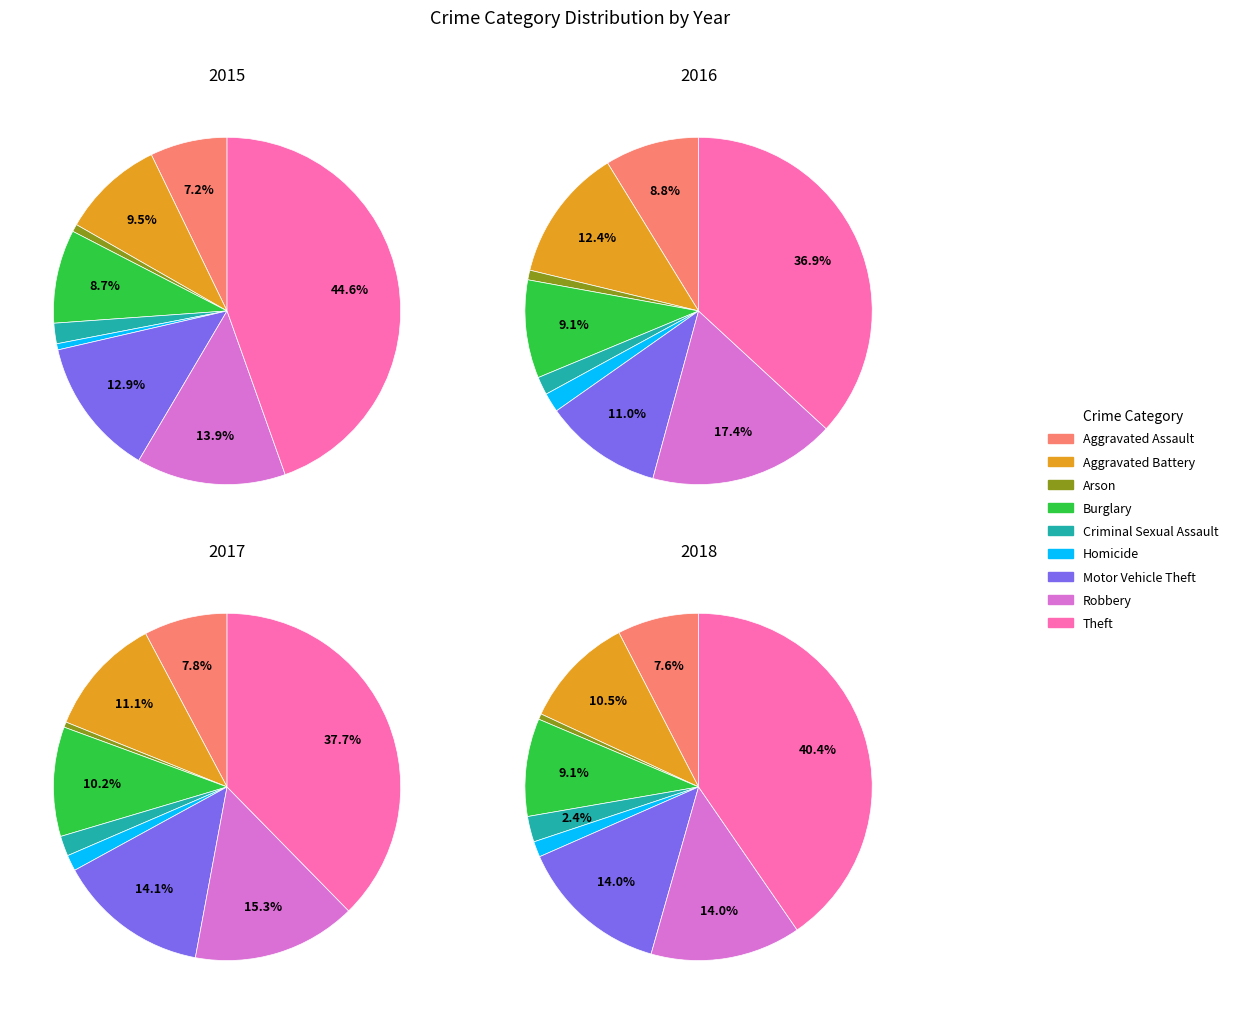

To the nearest percent, what is the difference between the Motor Vehicle Theft and Homicide slice percentages?

13%